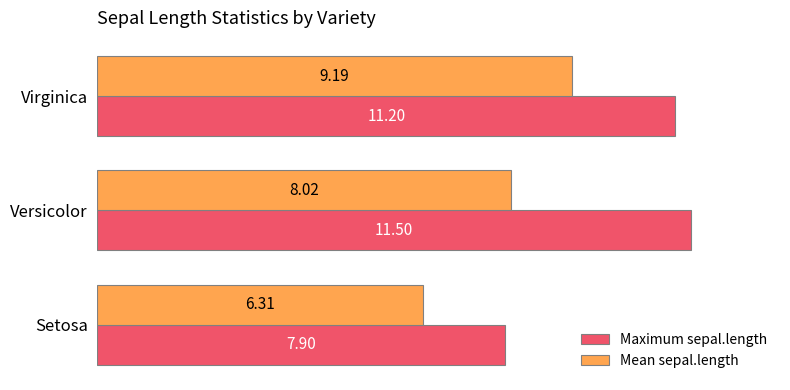

Which label corresponds to the smallest value in the chart?

Setosa